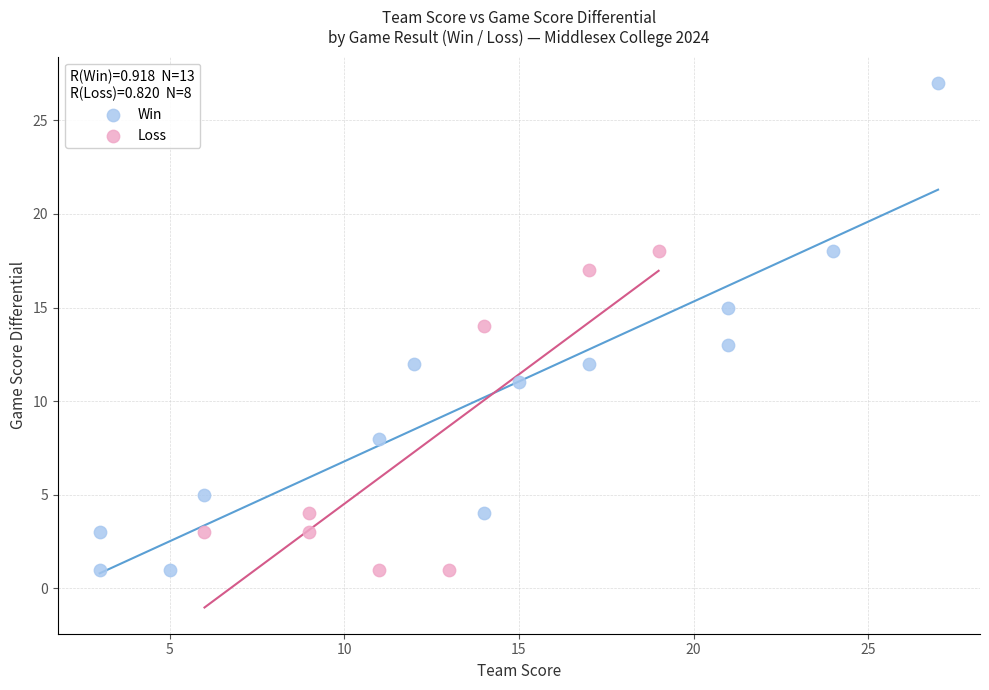

Which series reaches the maximum Y coordinate?

Win